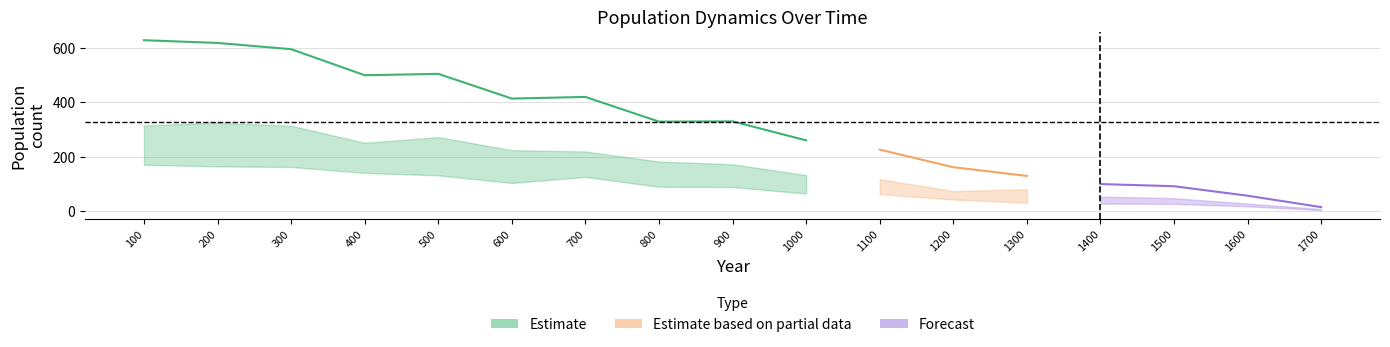

Where is n_pairs nearest to the value 86?

900